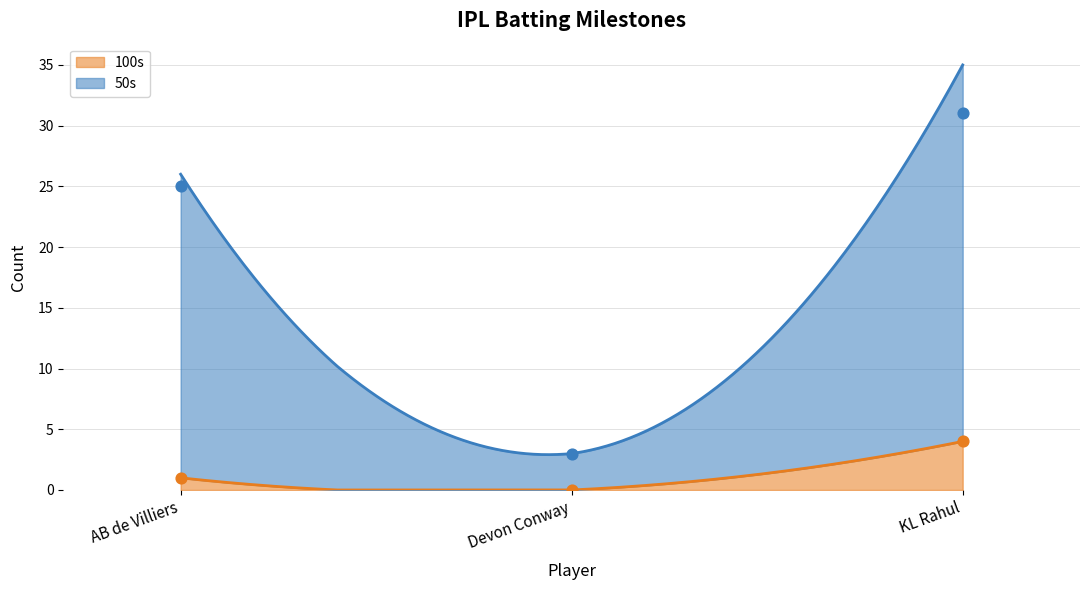

What are all the series names shown in the legend?

100s, 50s